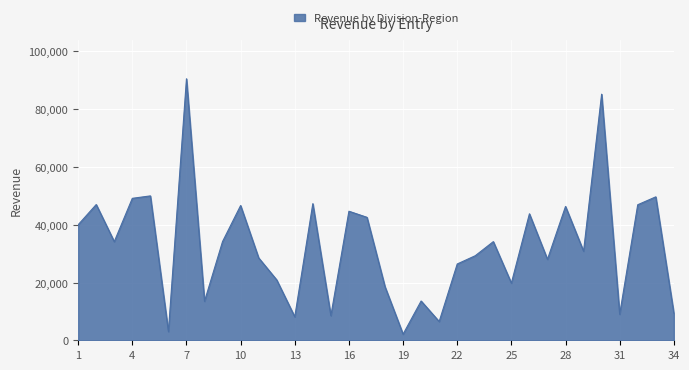

What is the maximum value shown in the chart?

90530